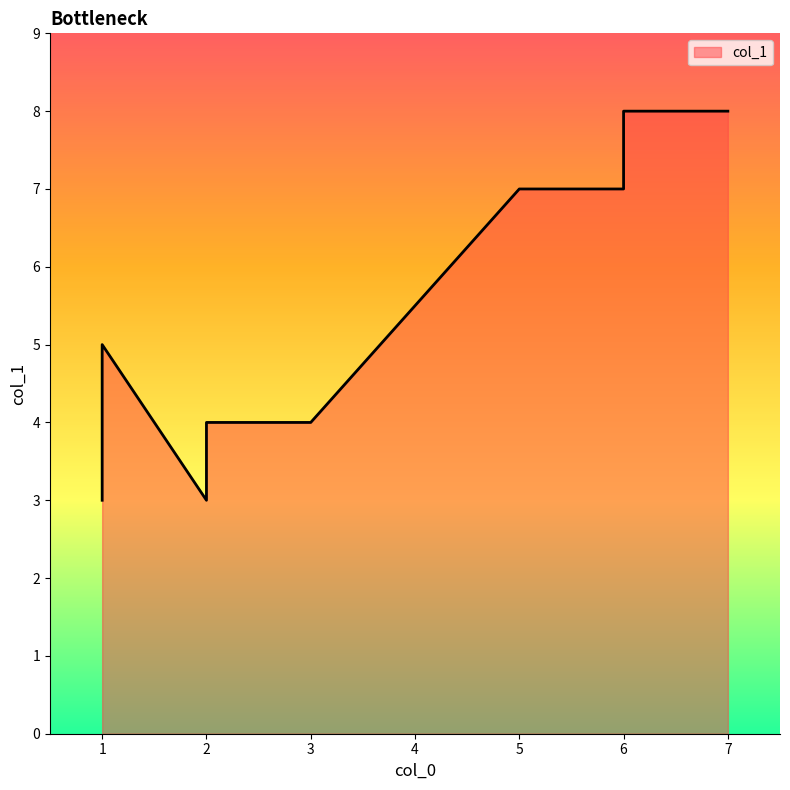

Which has a higher value, 1 or 6?

6